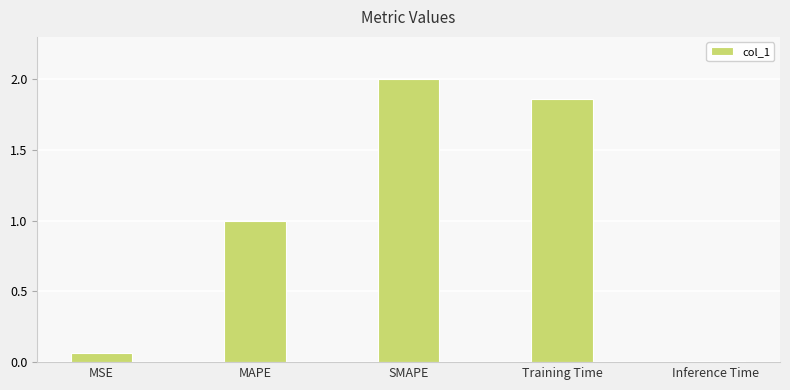

Which has a higher value, Training Time or MAPE?

Training Time